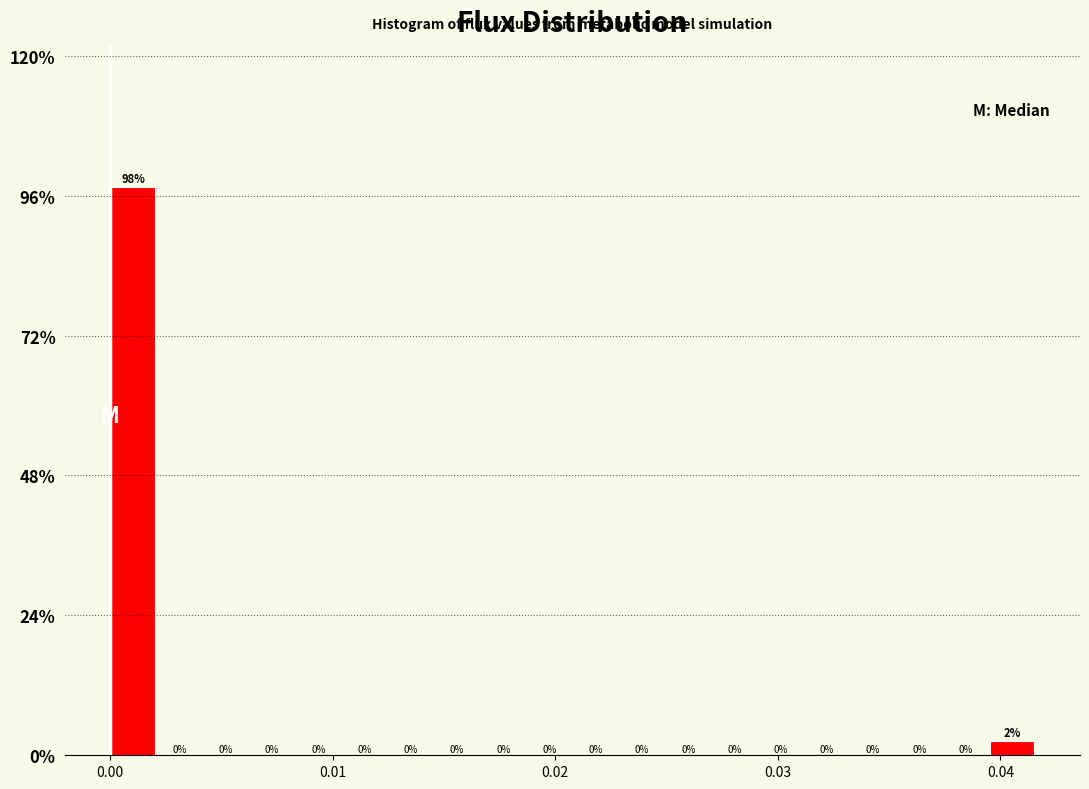

Around what value on the x-axis is the tallest bar? Give the approximate position of its centre, as read against the axis.

0.001